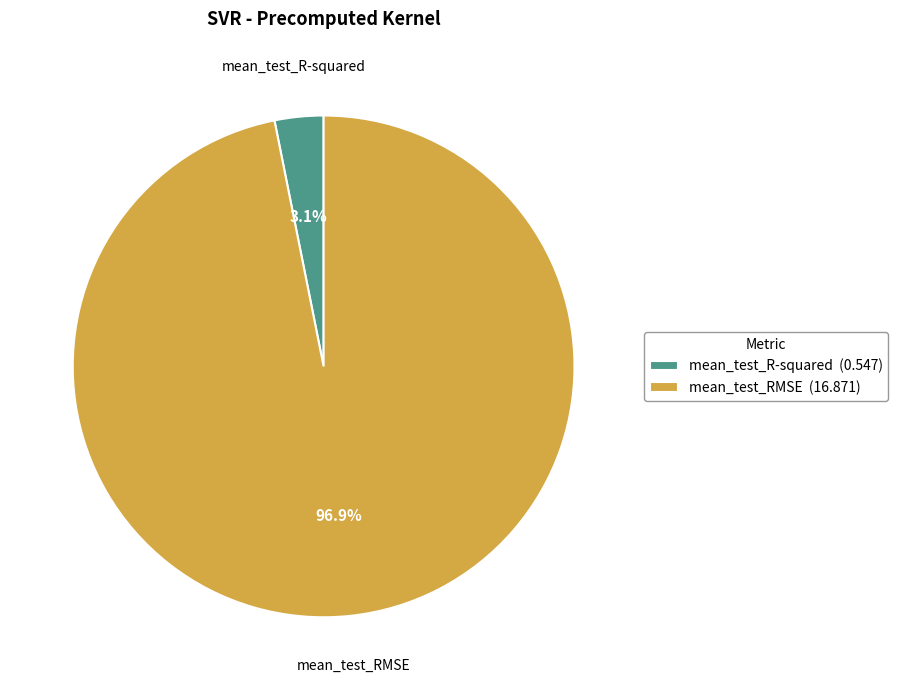

True or false: mean_test_R-squared accounts for 3% of the total.

True